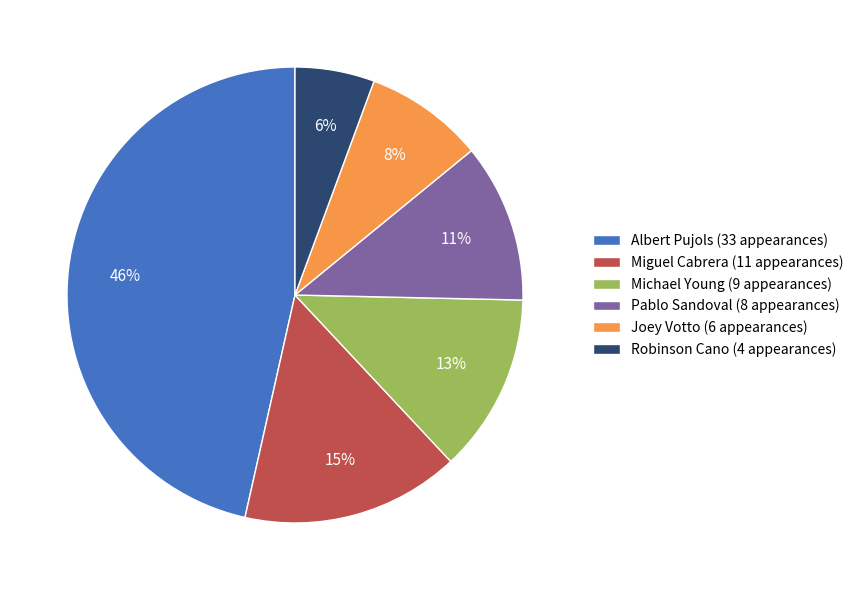

To the nearest percent, what is the average slice percentage?

17%